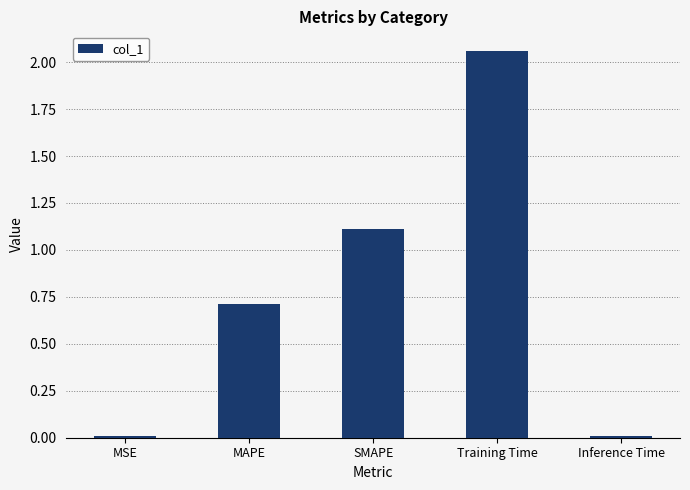

What is the sum of all values?

3.9